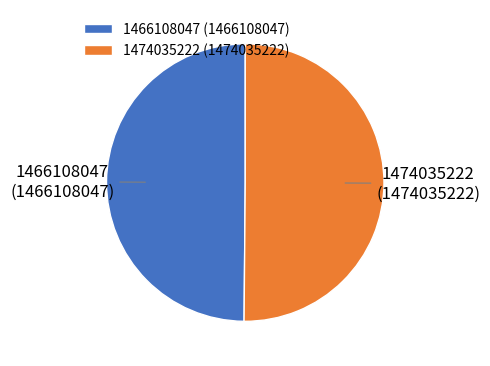

Is the sum of 1466108047 and 1474035222 greater than half?

Yes